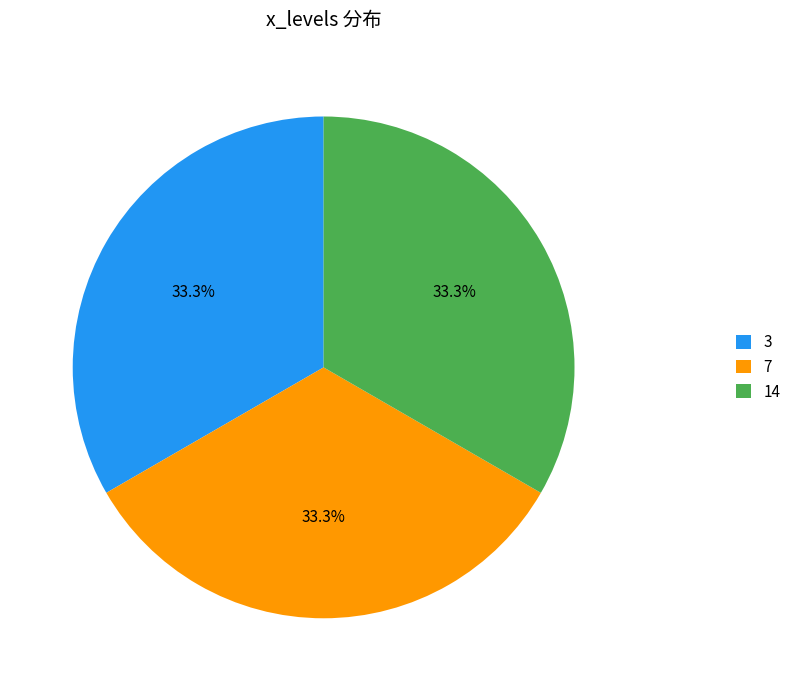

What is the ratio of the value at 7 to the value at 14?

1.0